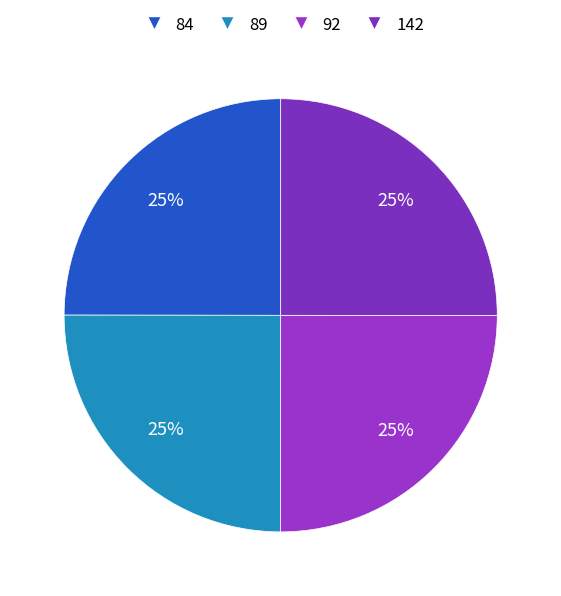

Is there a majority slice in this chart?

No